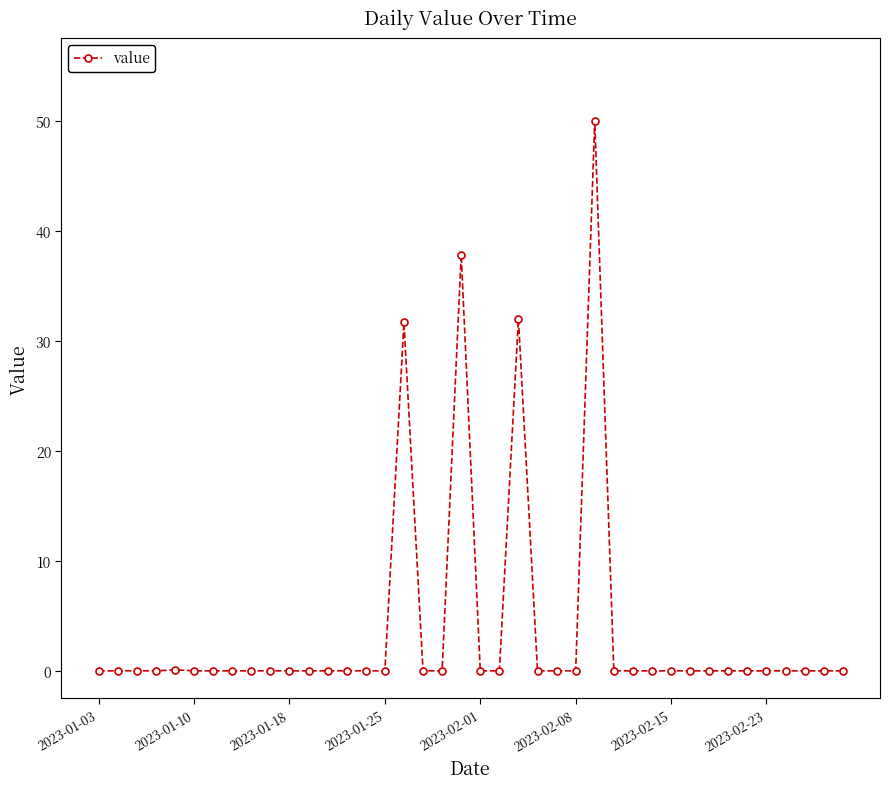

How many lines are shown in the chart?

1